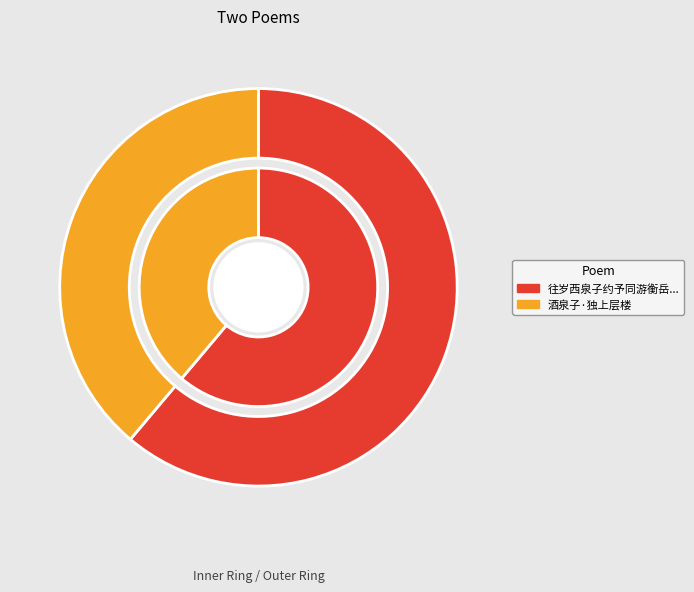

How many segments does this pie chart have?

2